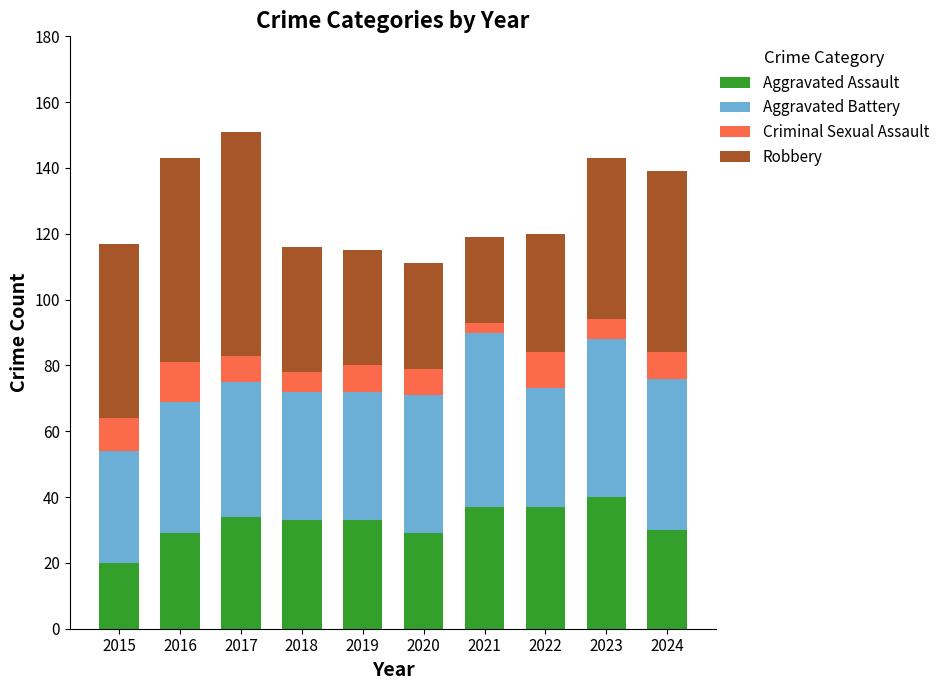

What is the maximum value for Aggravated Assault?

40